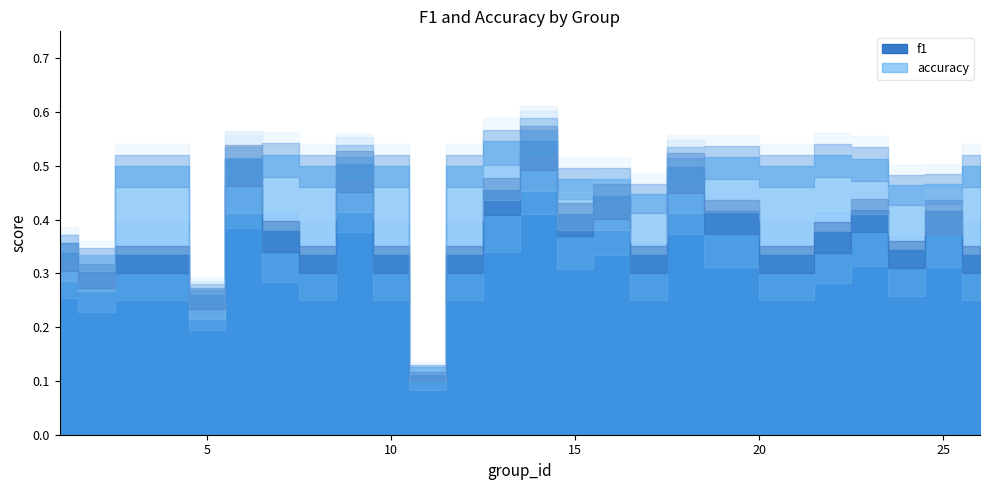

List the series in order of their overall mean, lowest first.

f1, accuracy